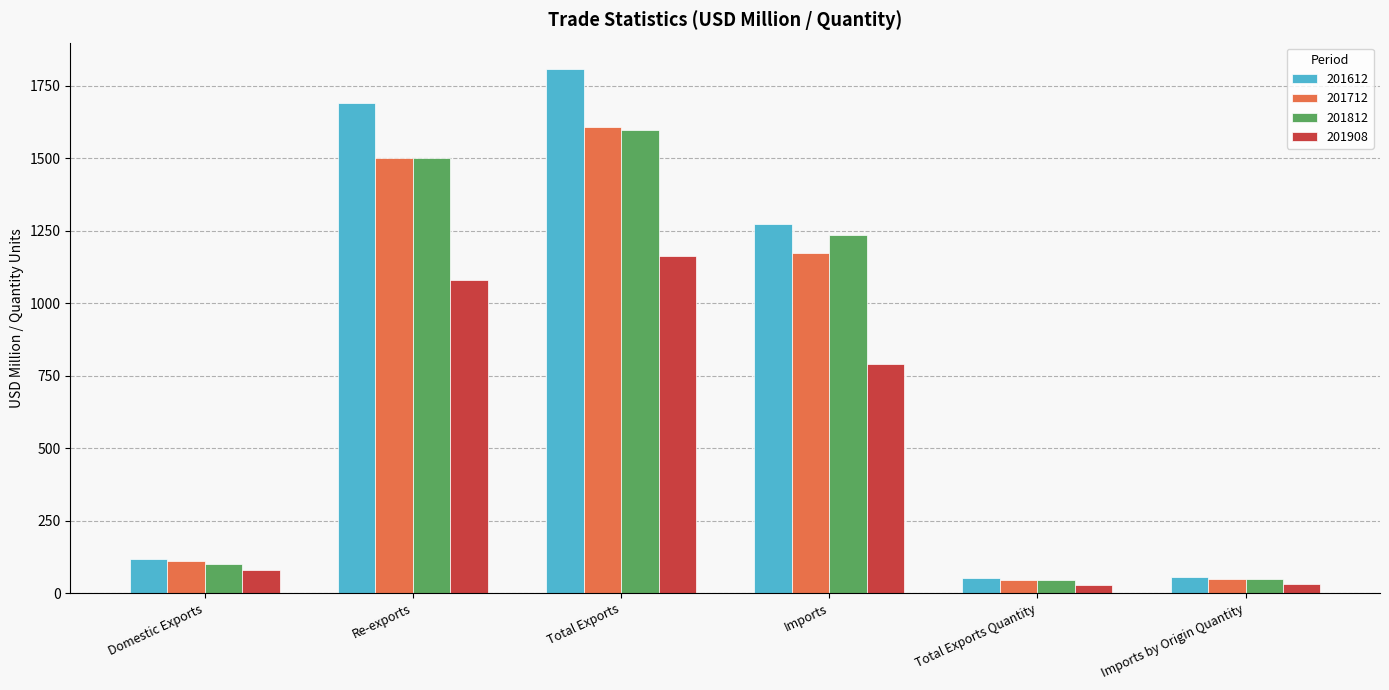

At which category is the sum across all series the highest?

Total Exports